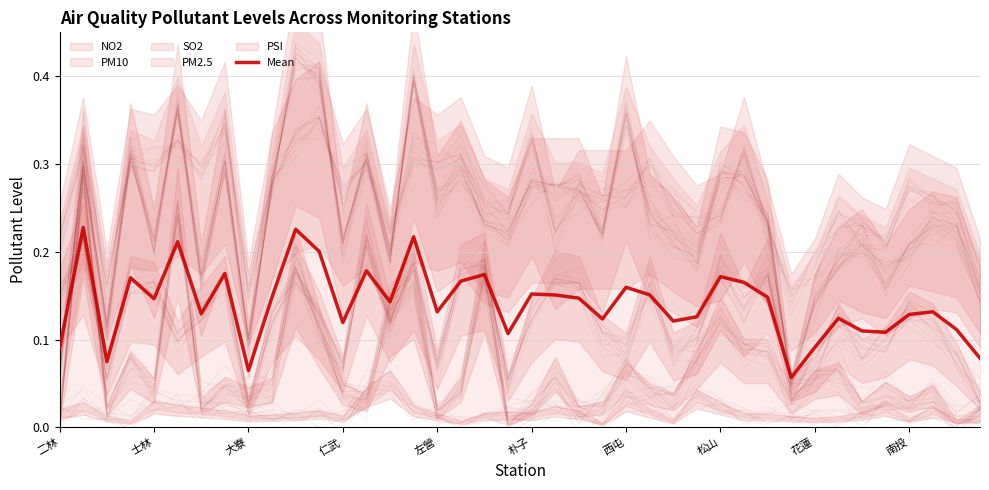

Which has a higher value, 11 or 26?

11